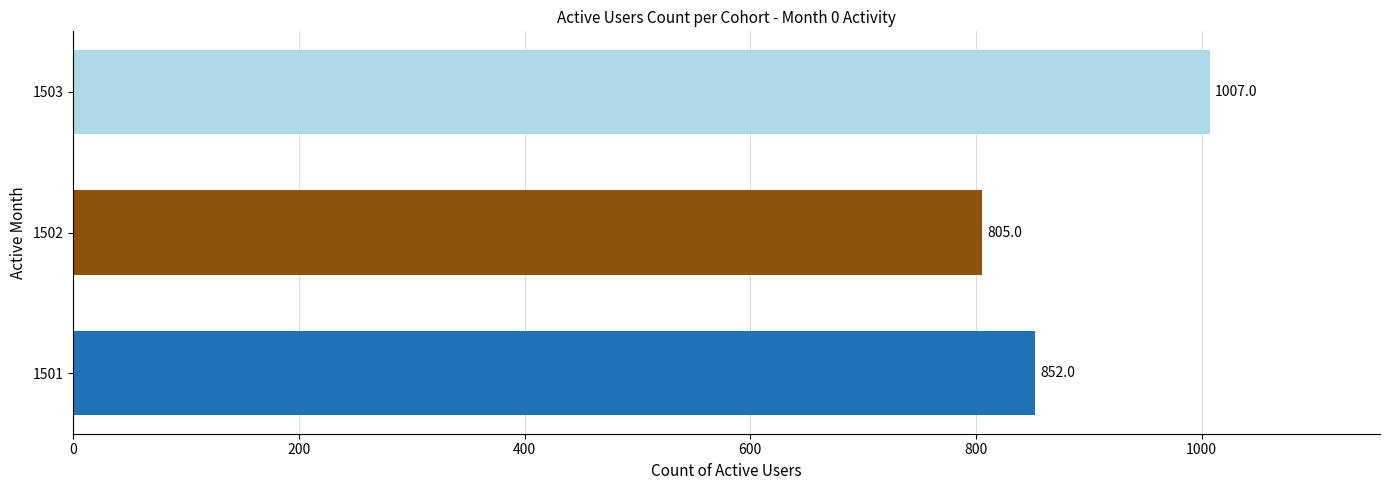

Reading top to bottom, extract all data points from this chart.

1007	805	852